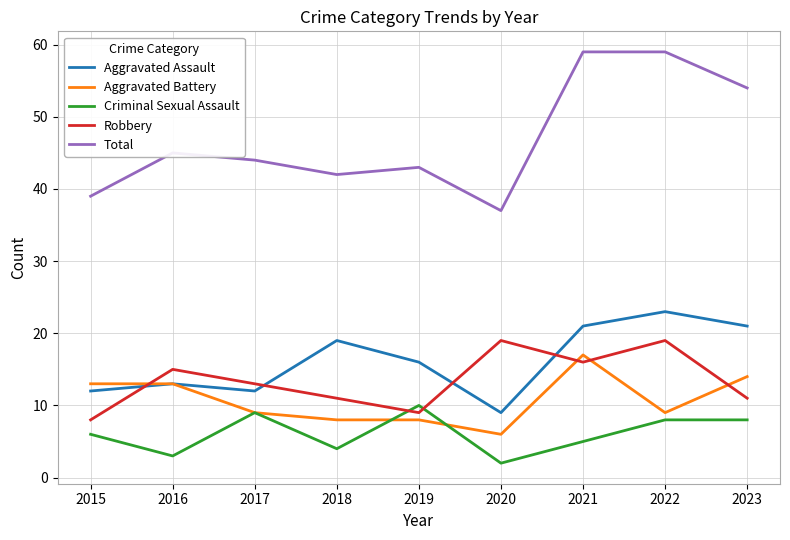

True or false: Aggravated Assault has more than 1 interior local peaks.

True